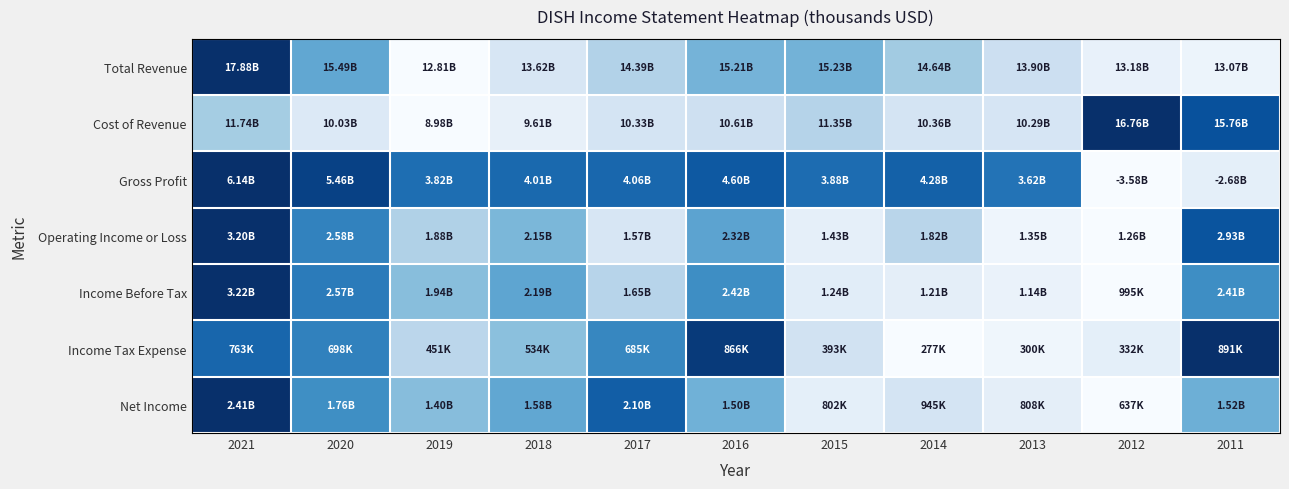

Which label corresponds to the largest value in the chart?

2021